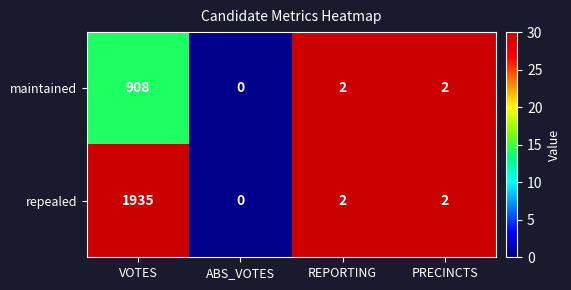

Which series changed the most between VOTES and ABS_VOTES?

repealed